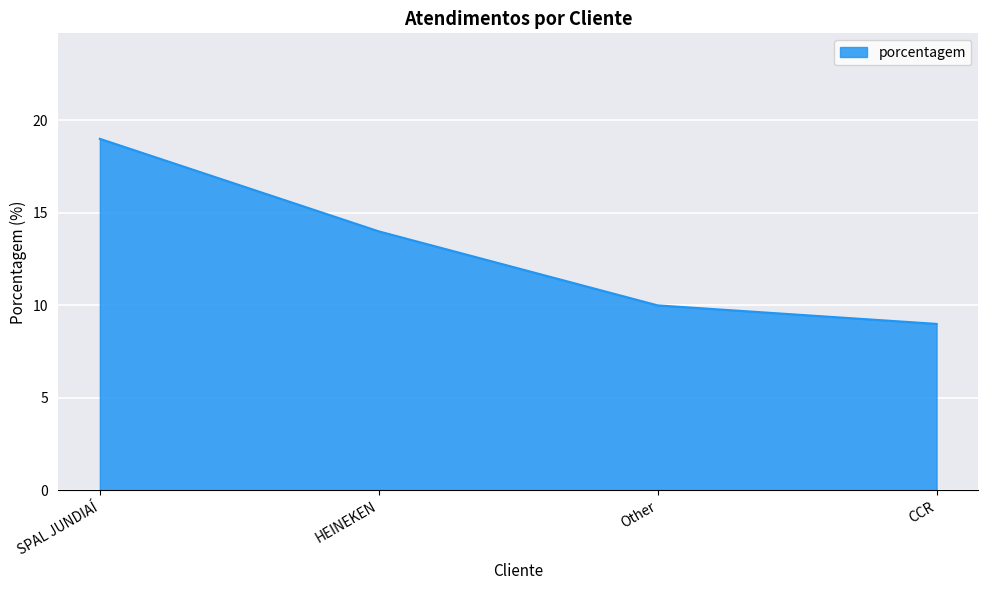

What position from the right is SPAL JUNDIAÍ?

4